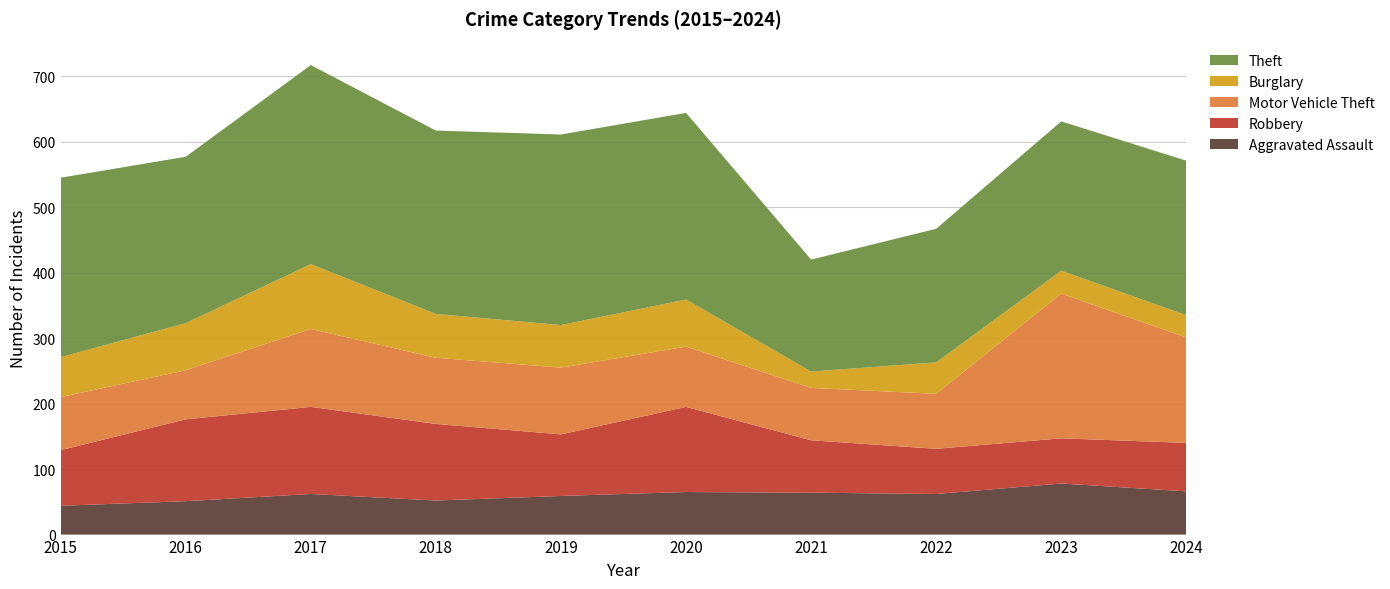

Reading left to right, extract all data points from this chart.

Aggravated Assault: 44	51	62	52	59	65	64	62	78	66
Robbery: 85	125	133	117	94	130	80	69	69	74
Motor Vehicle Theft: 81	75	119	101	102	92	80	84	221	161
Burglary: 61	72	99	67	65	72	25	48	35	34
Theft: 274	254	304	280	291	285	171	204	228	236